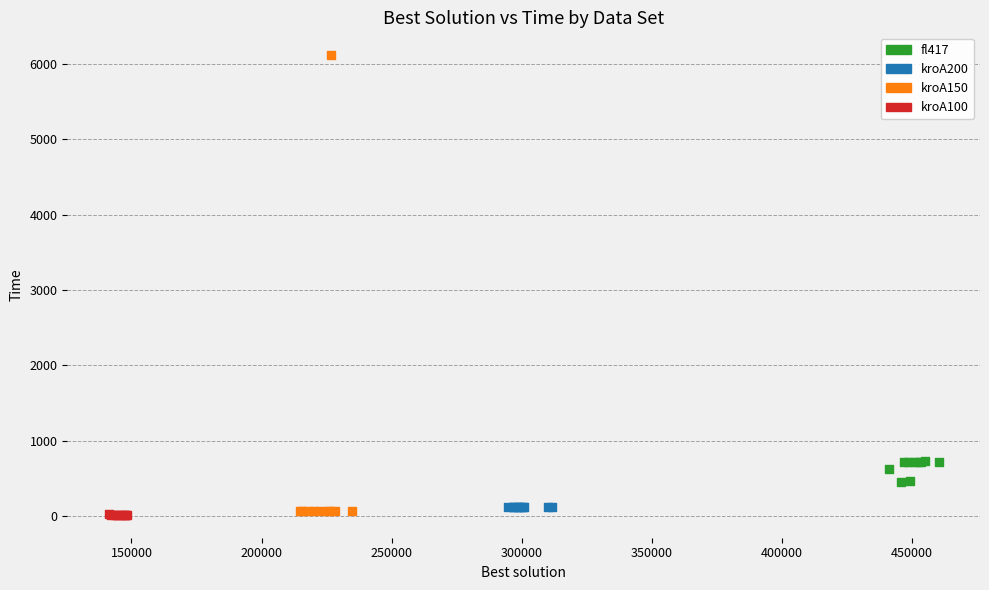

What are all the series names shown in the legend?

fl417, kroA200, kroA150, kroA100